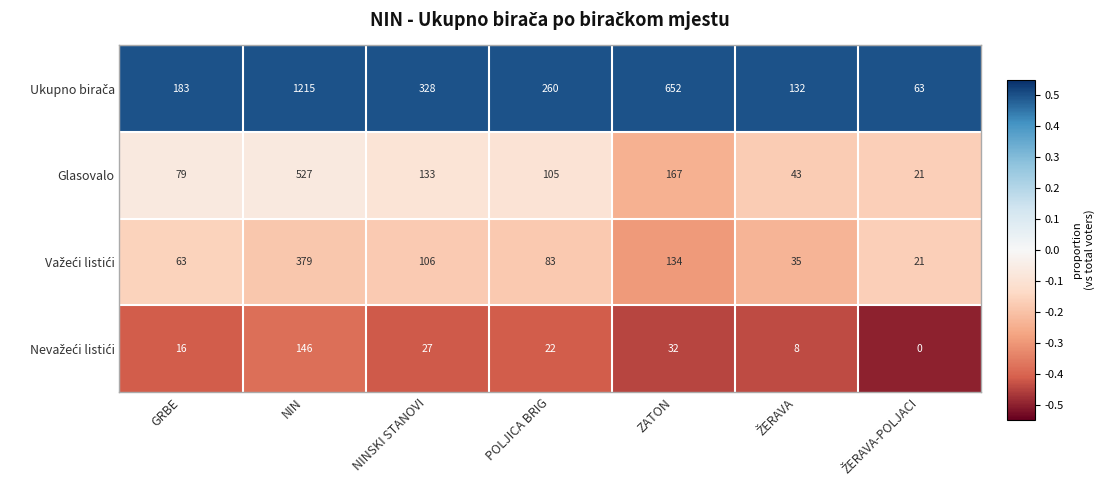

What is the maximum value for Glasovalo?

527